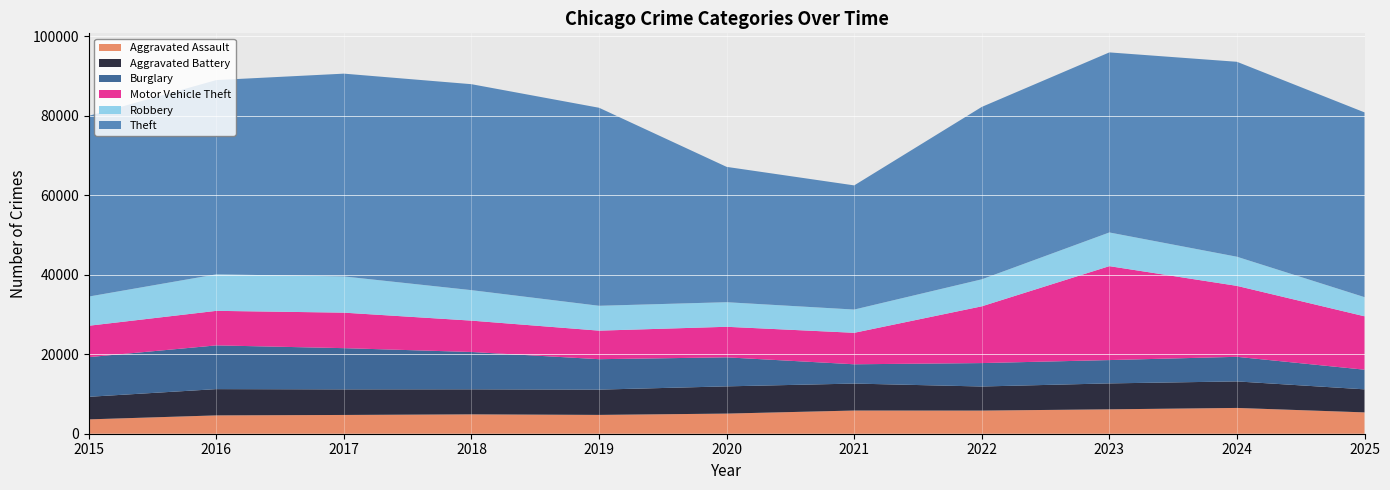

Reading left to right, transcribe all the data shown in this chart.

Aggravated Assault: 2015=3608	2016=4610	2017=4719	2018=4870	2019=4732	2020=5061	2021=5833	2022=5820	2023=6134	2024=6485	2025=5367
Aggravated Battery: 2015=5678	2016=6608	2017=6433	2018=6296	2019=6359	2020=6850	2021=6781	2022=6057	2023=6523	2024=6671	2025=5796
Burglary: 2015=9975	2016=10999	2017=10369	2018=9390	2019=7654	2020=7301	2021=4851	2022=5891	2023=5866	2024=6187	2025=4941
Motor Vehicle Theft: 2015=7893	2016=8688	2017=8928	2018=7887	2019=7179	2020=7683	2021=7917	2022=14275	2023=23623	2024=17842	2025=13432
Robbery: 2015=7342	2016=9182	2017=9111	2018=7664	2019=6252	2020=6182	2021=5844	2022=6788	2023=8470	2024=7328	2025=4812
Theft: 2015=45445	2016=48859	2017=51000	2018=51800	2019=49803	2020=34036	2021=31230	2022=43363	2023=45287	2024=49029	2025=46470